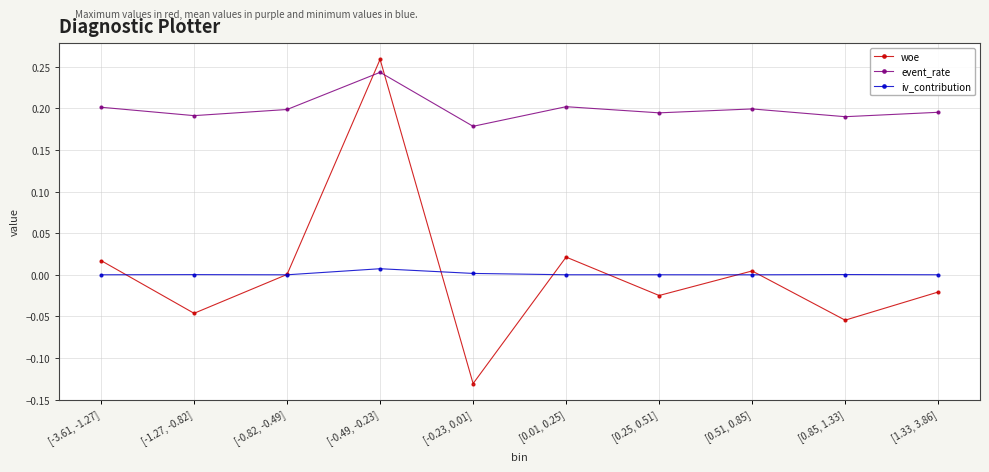

What is the label of the 9th point from the right?

[-1.27, -0.82]